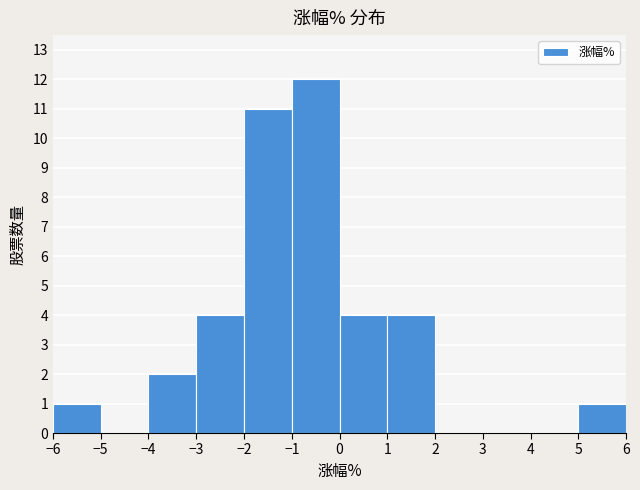

What is the height of the bar covering 1 to 2 on the x-axis? The values are not printed on the chart, so give them approximately, as read against the axis.

4